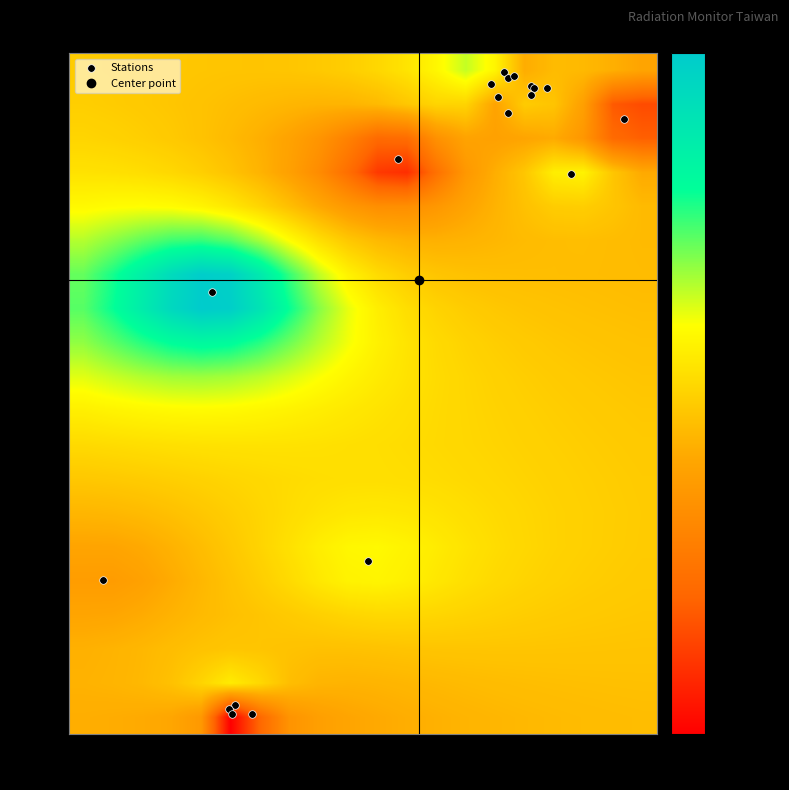

At how many categories does at least one series exceed 0?

20